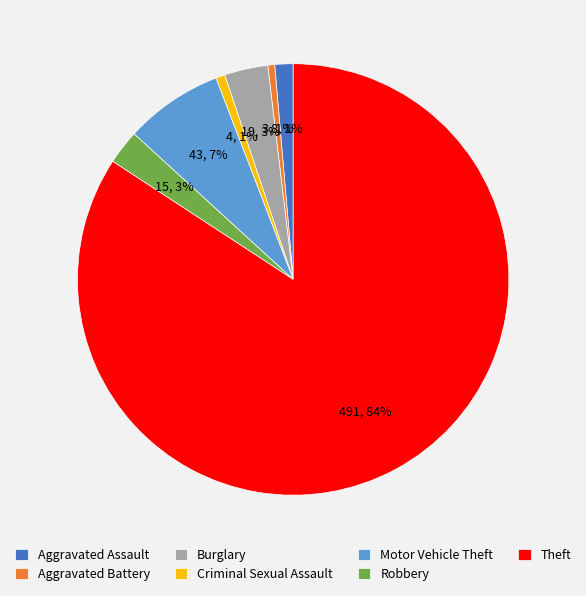

To the nearest percent, what is the average slice percentage?

14%